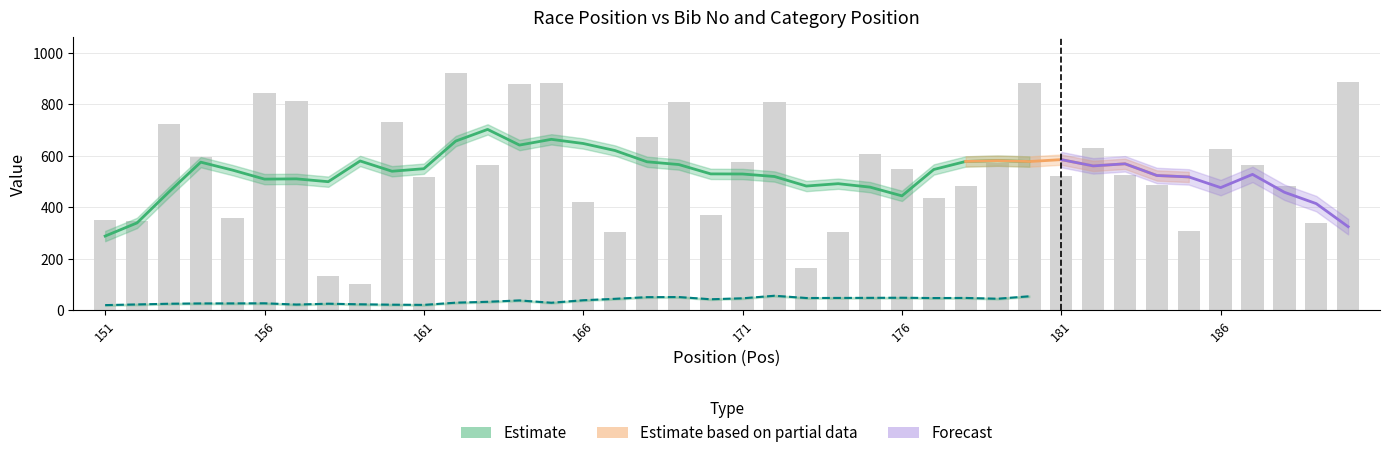

What is the value of the 32nd bar from the left?

628